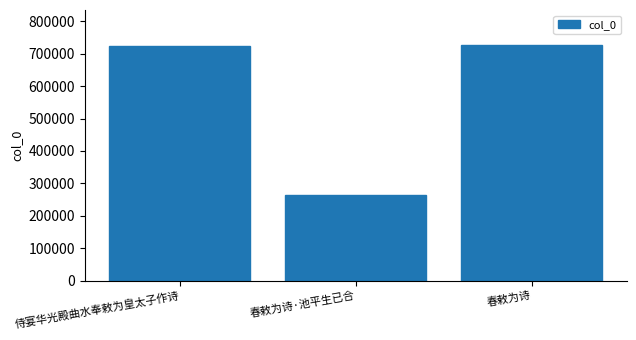

What is the sum of all values?

1715505